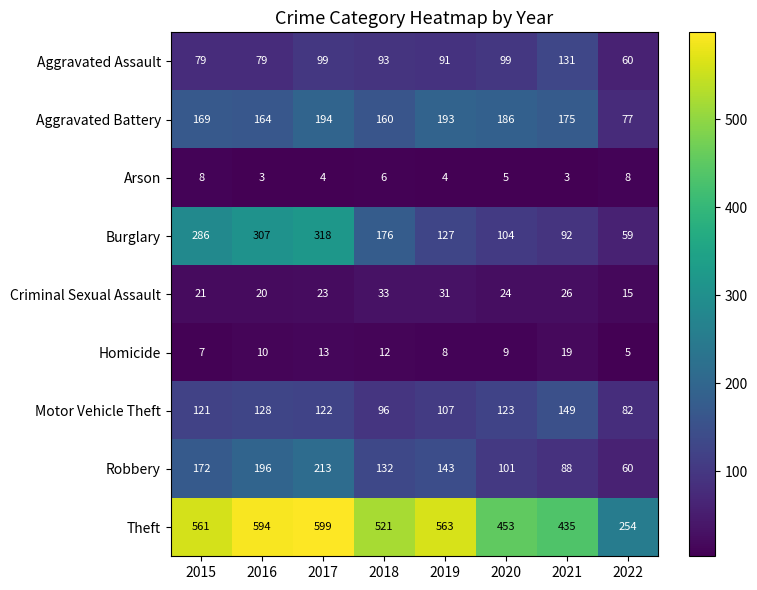

What is the maximum value shown in the chart?

599